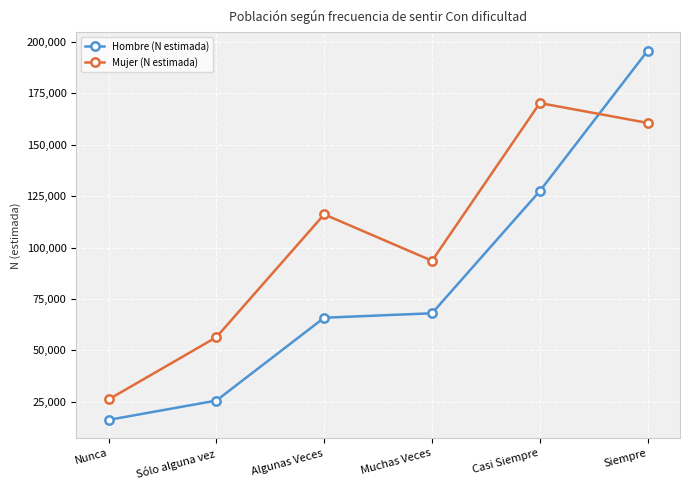

Reading right to left, list all the values displayed in this chart.

Hombre (N estimada): 195723	127453	68013	65841	25551	16158
Mujer (N estimada): 160603	170263	93555	116123	56373	26095